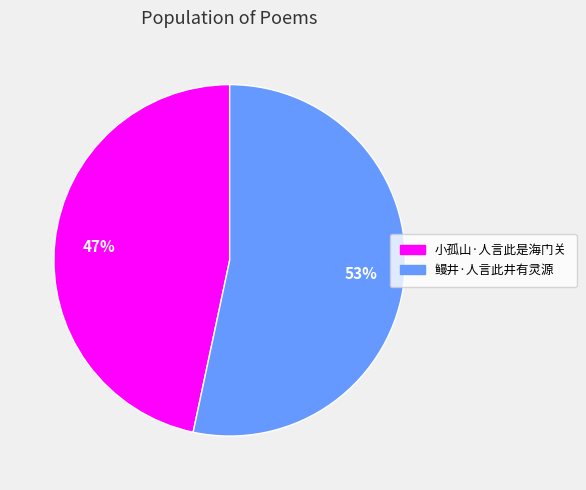

Is there any slice that represents more than half of the pie?

Yes